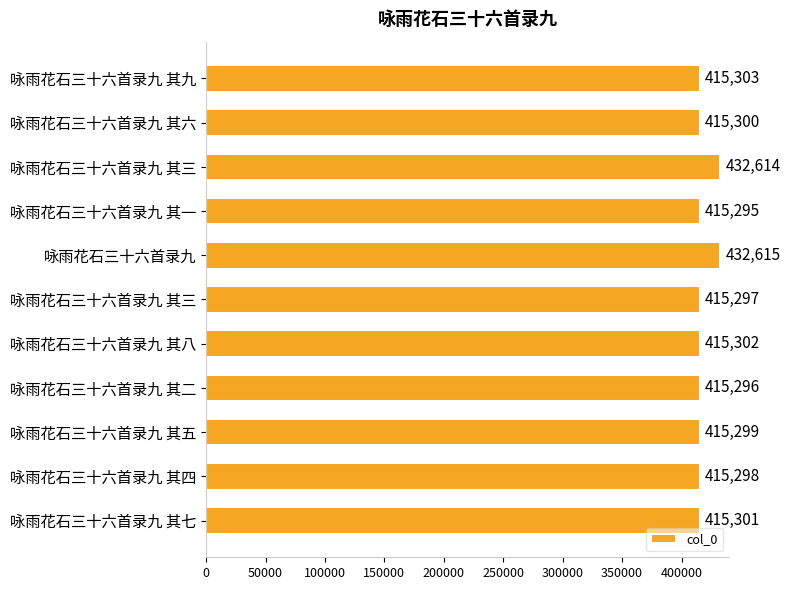

Are the bars horizontal?

Yes